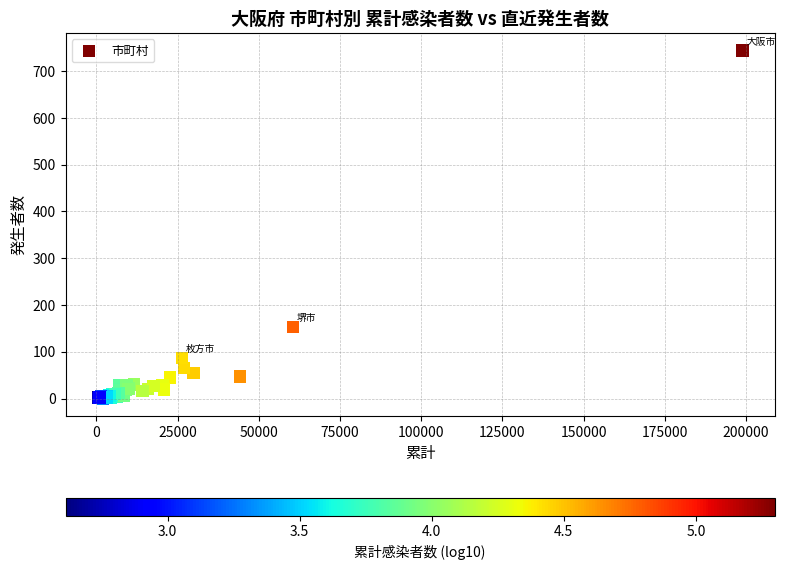

What Y value in the scatter plot is closest to 372?

153